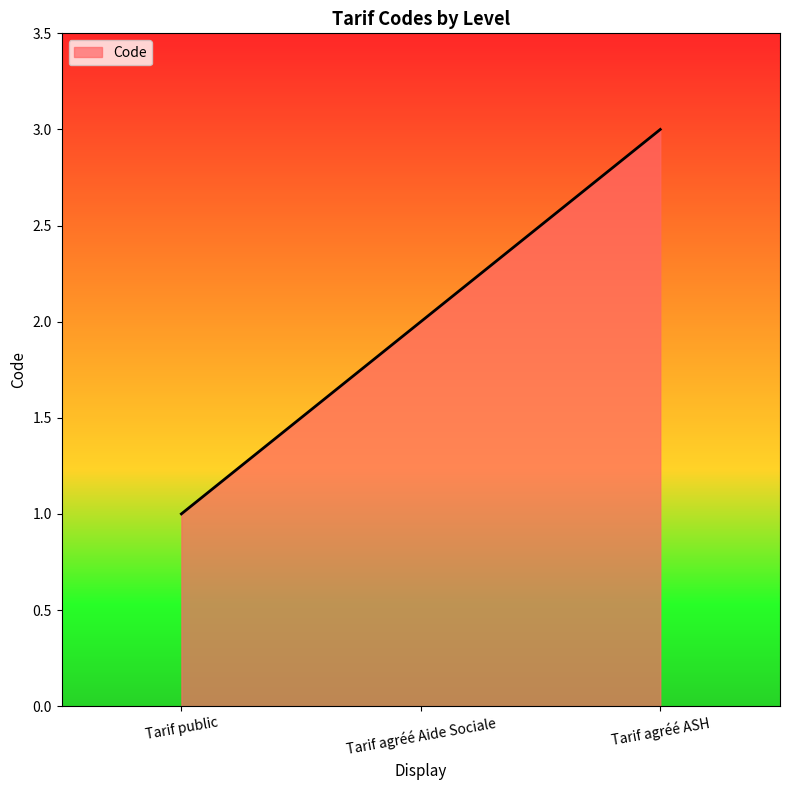

The chart shows a value of 1 at Tarif public. True or false?

True